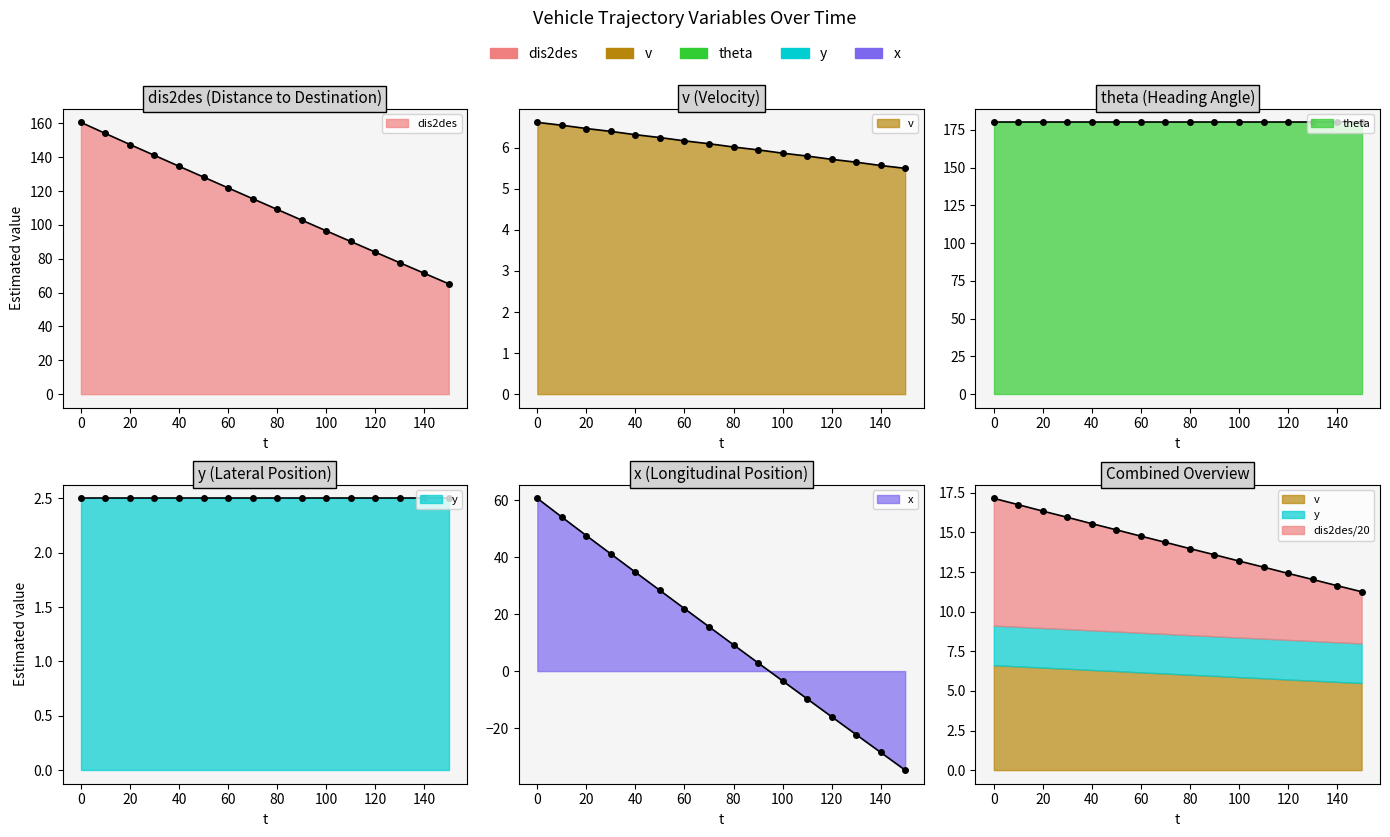

Which category has the lowest value in the dis2des series?

150